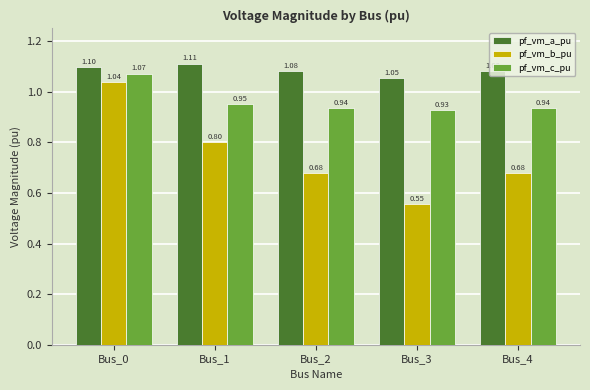

Which series has the widest spread of values?

pf_vm_b_pu